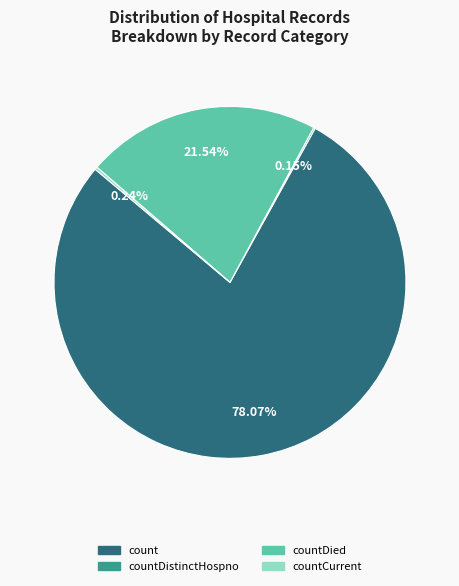

To the nearest percent, what is the average slice percentage?

25%